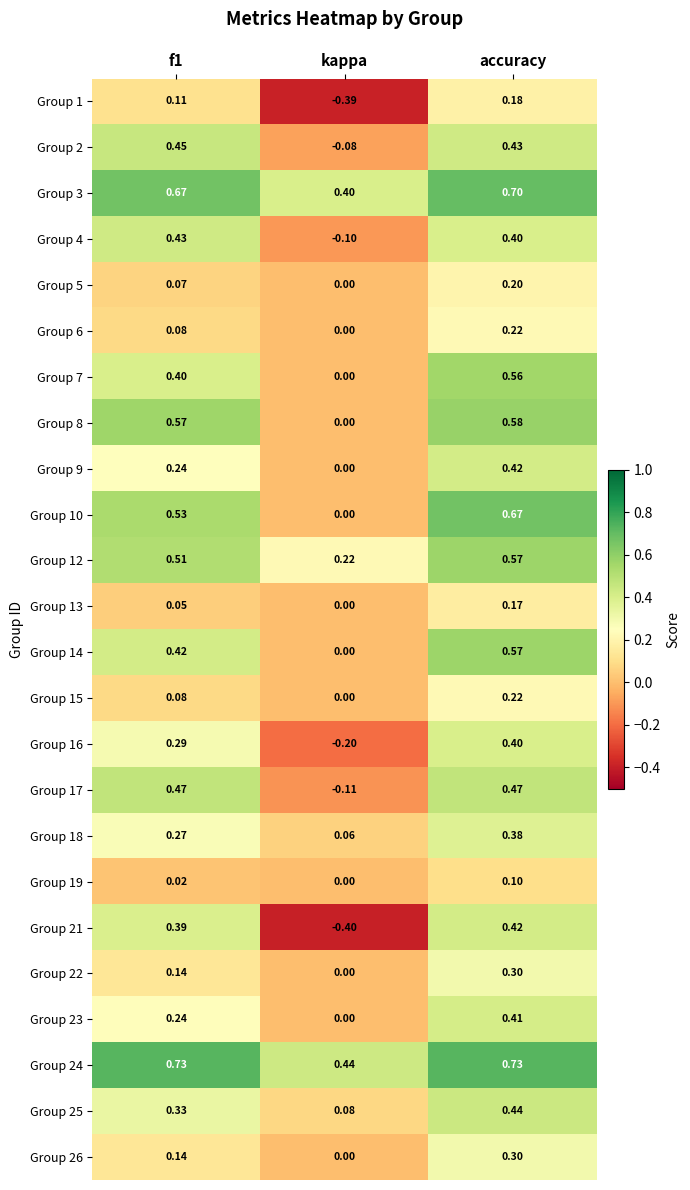

What is the total value across all series at f1?

7.6